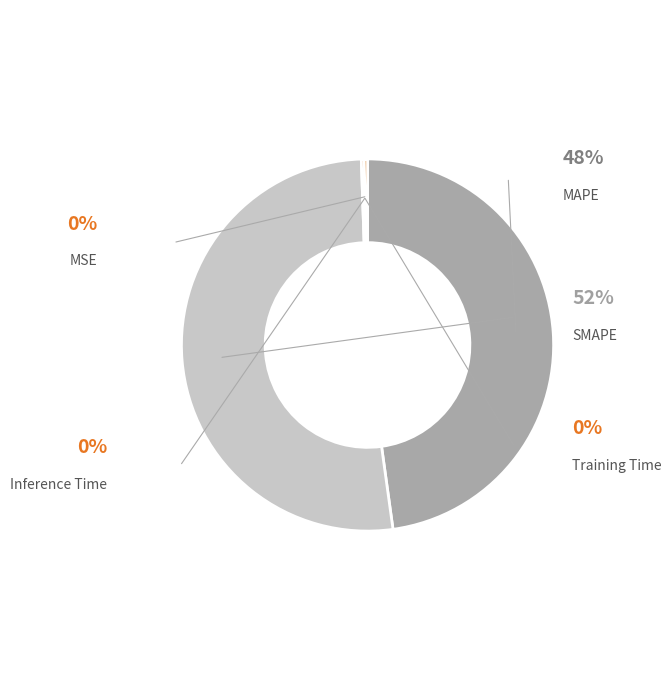

How many slices are in this pie chart?

5